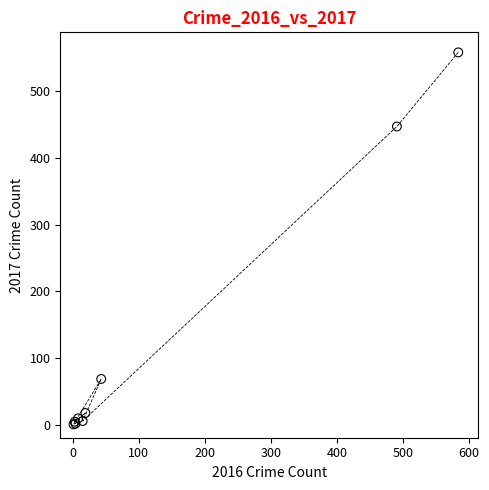

What Y value in the scatter plot is closest to 279?

447